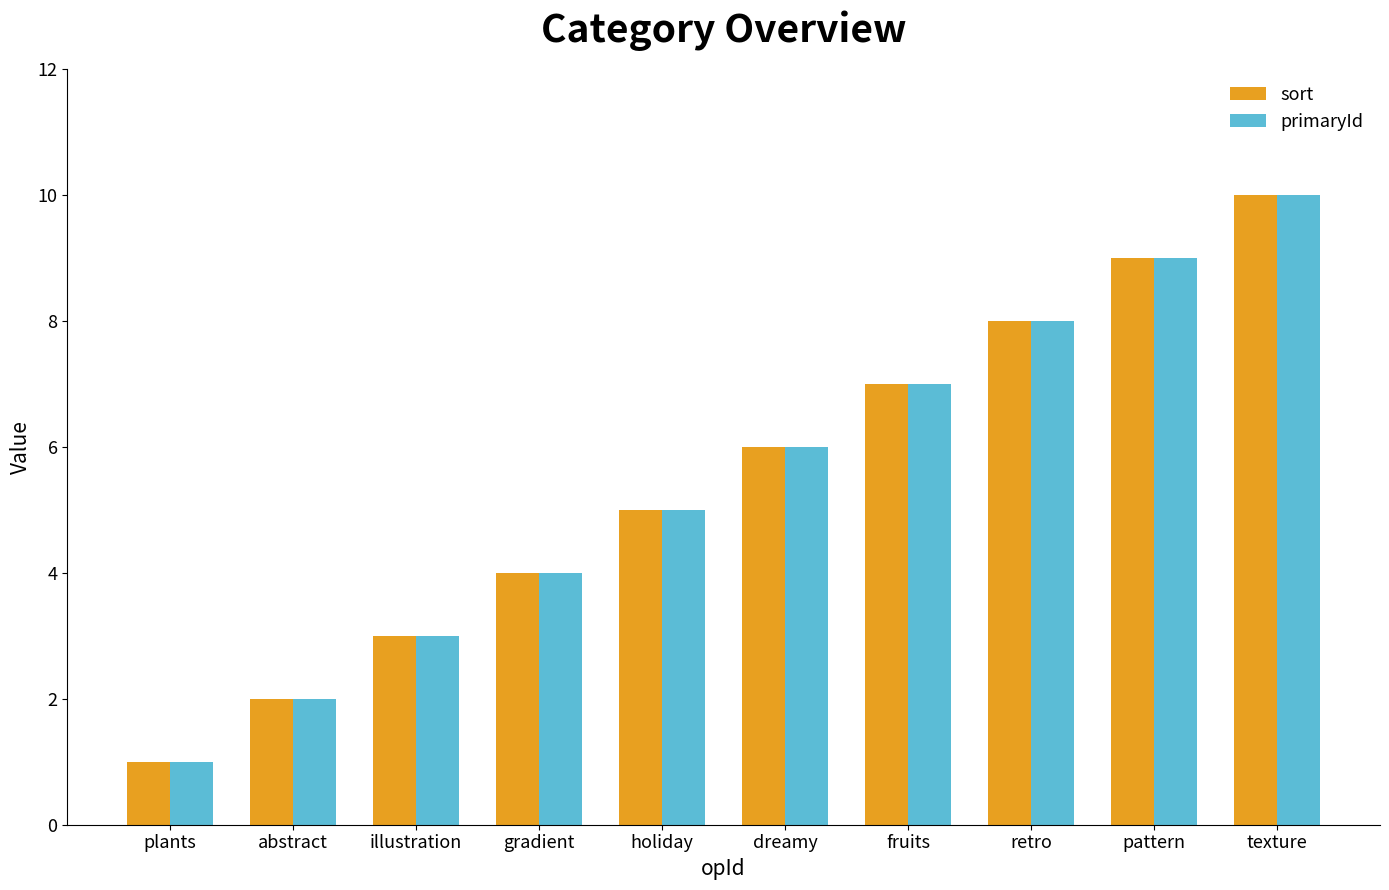

What is the sum of all sort values?

55